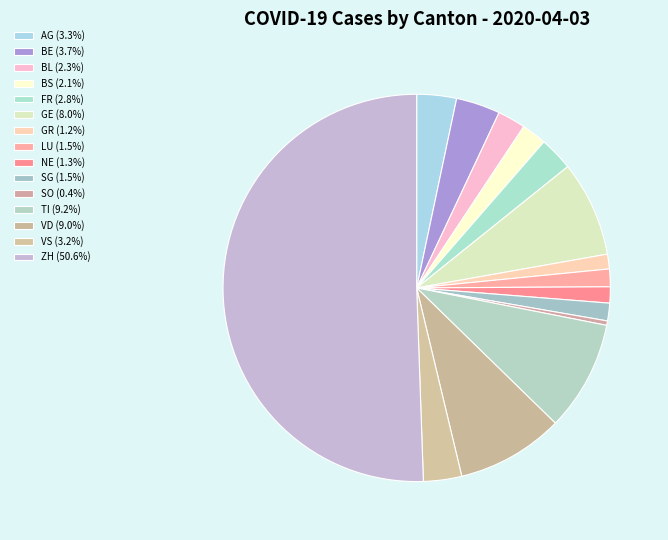

How many slices are in this pie chart?

15